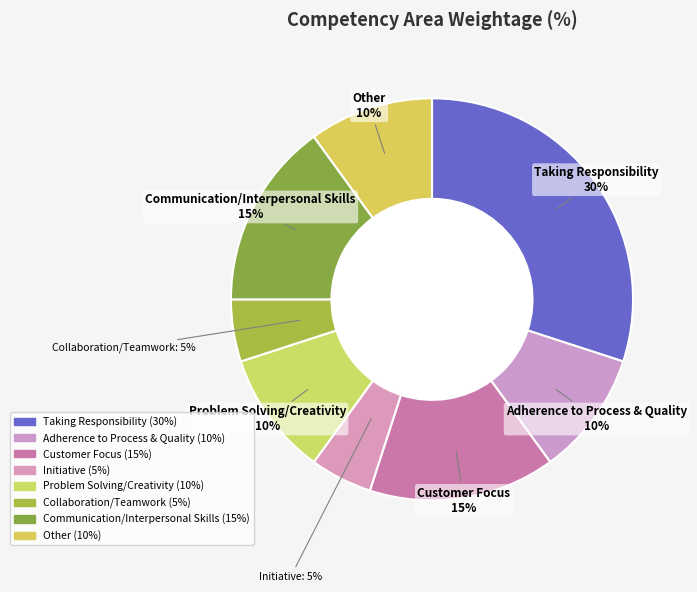

To the nearest percent, what is the combined percentage of Other and Communication/Interpersonal Skills?

25%